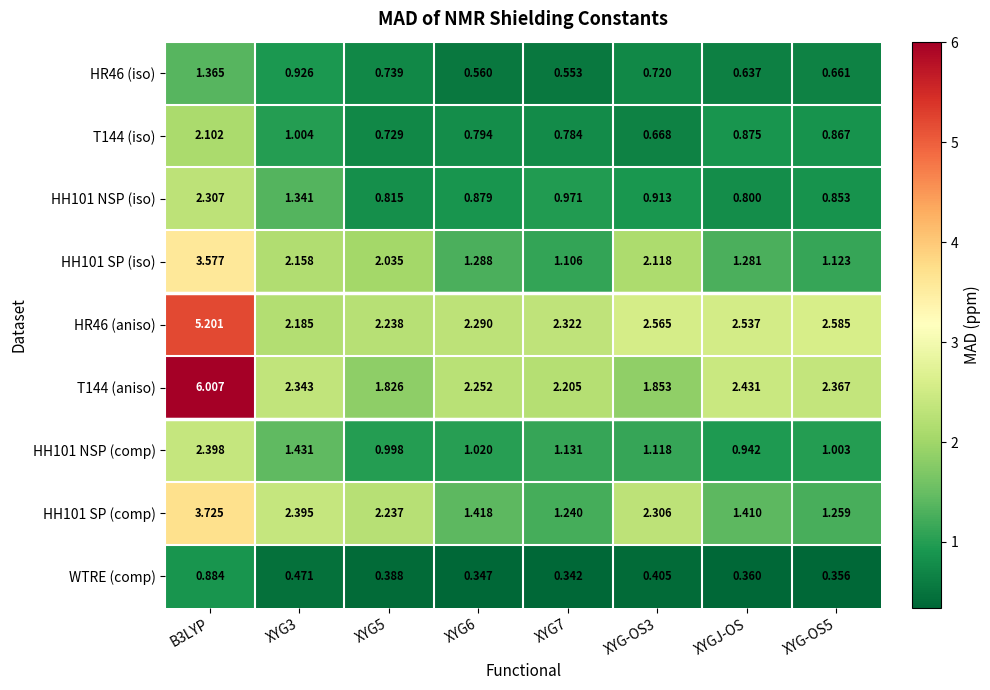

Which category has the lowest value in the HH101 NSP (comp) series?

XYGJ-OS